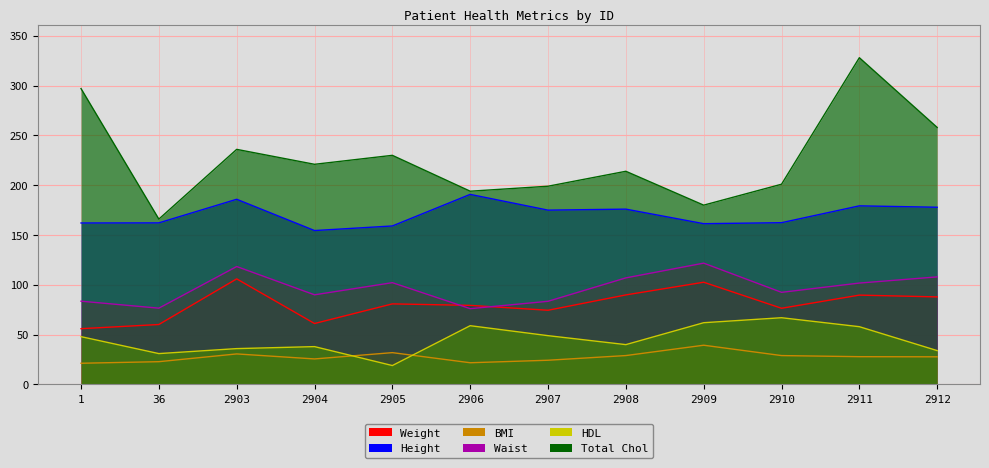

Rank the series by their maximum value, from highest to lowest.

Total Chol, Height, Waist, Weight, HDL, BMI